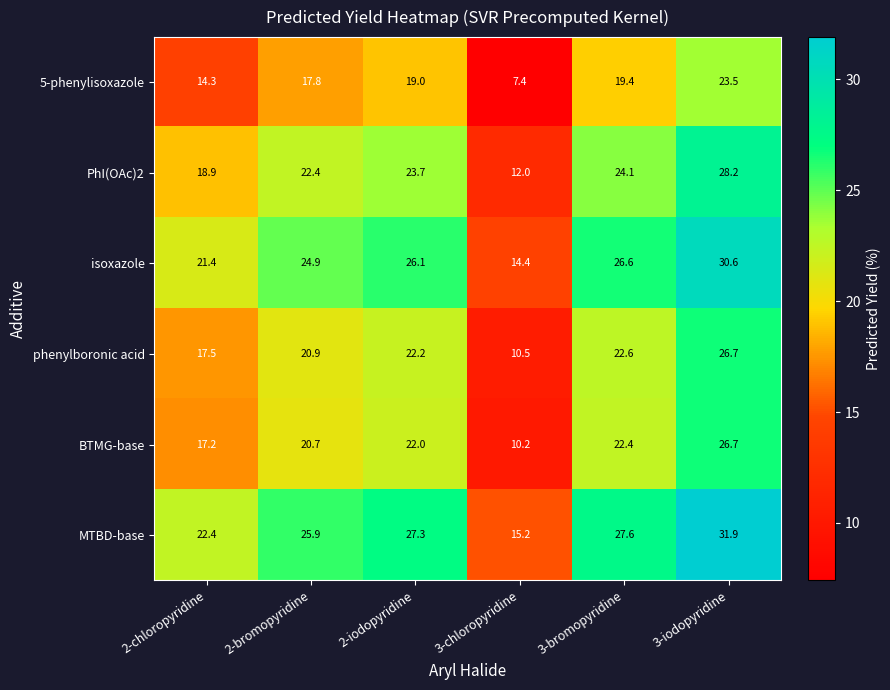

What is the sum of the phenylboronic acid values at 3-bromopyridine and 3-chloropyridine?

33.1